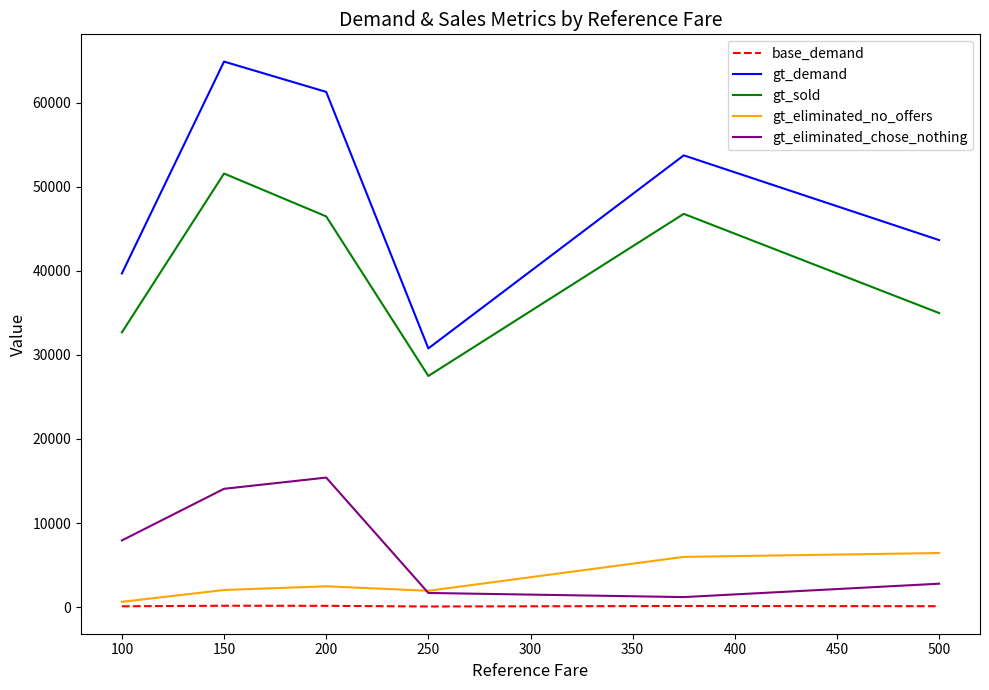

Count the base_demand values in the range 99 to 154.

4